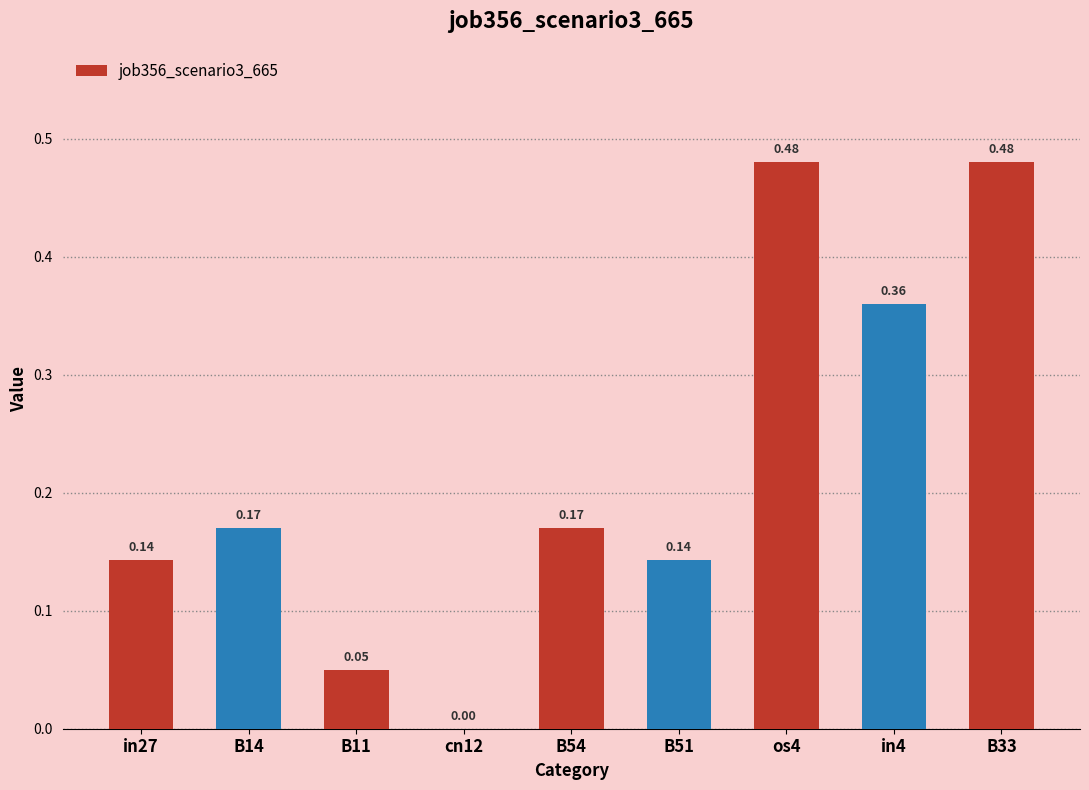

What is the sum of all values?

2.0